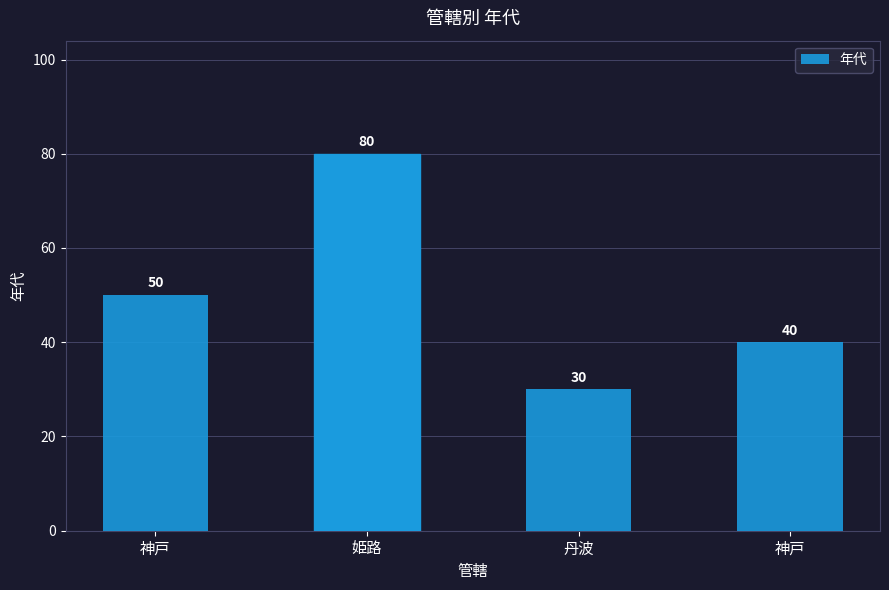

Reading left to right, list all the values displayed in this chart.

神戸=50	姫路=80	丹波=30	神戸=40